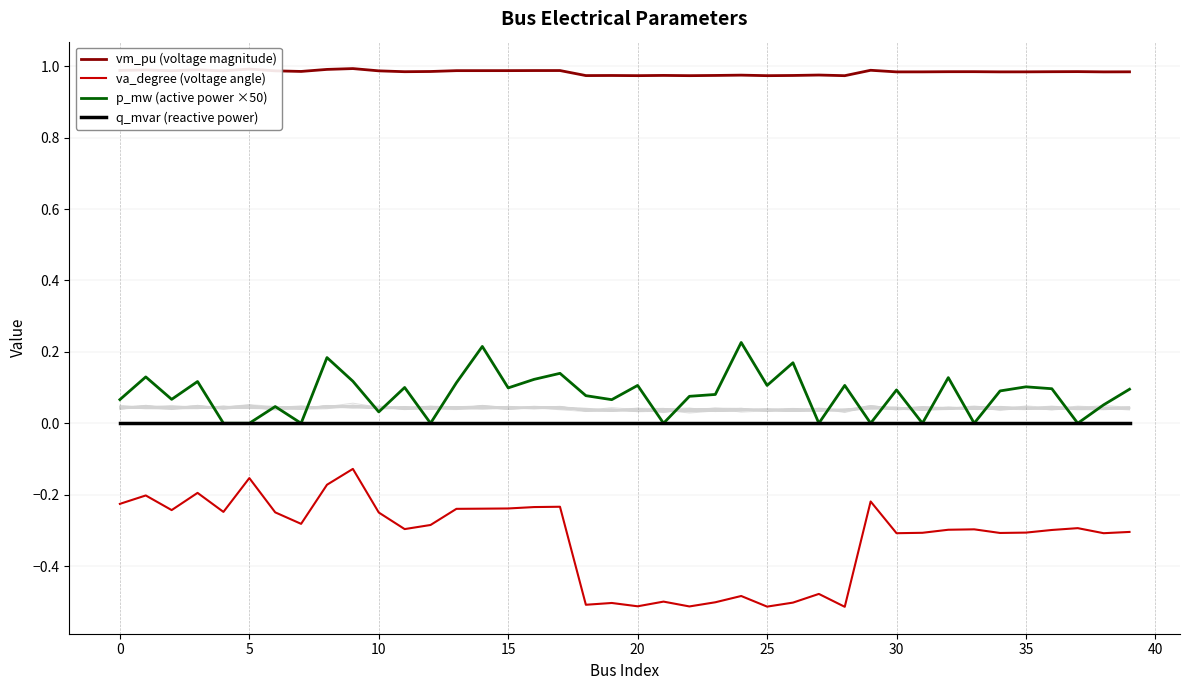

True or false: vm_pu (voltage magnitude) and p_mw (active power ×50) intersect in this chart.

False